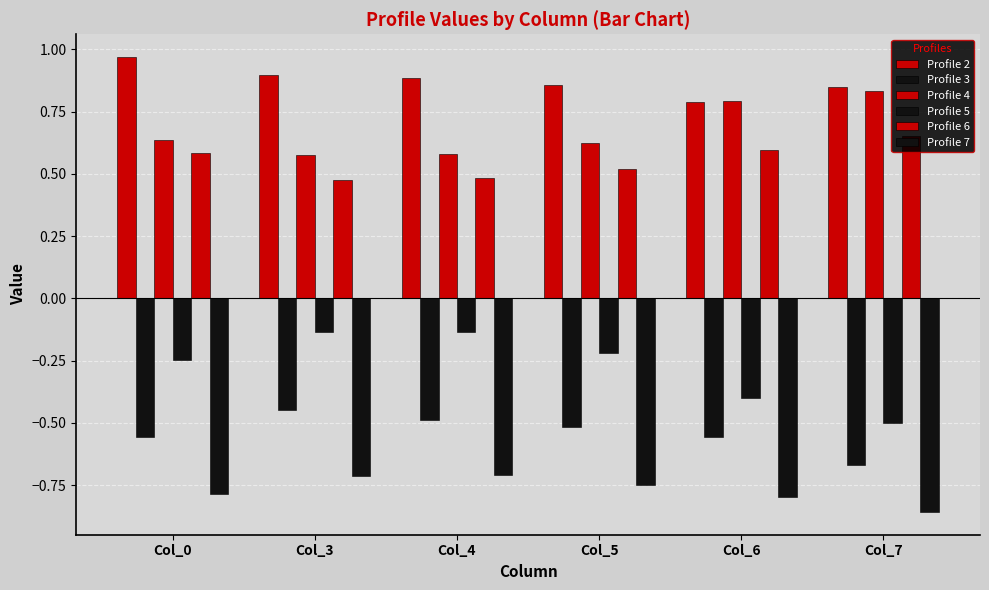

What value does the Profile 2 series have at Col_3?

0.9